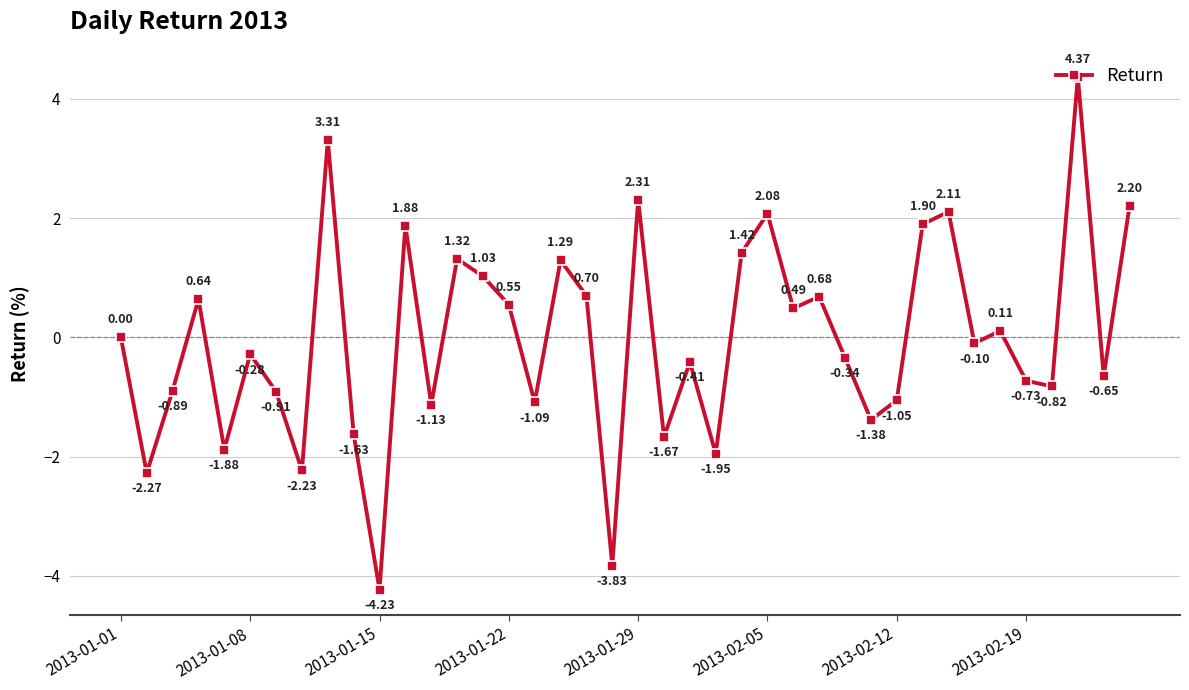

What is the difference between the maximum and second lowest values?

8.2